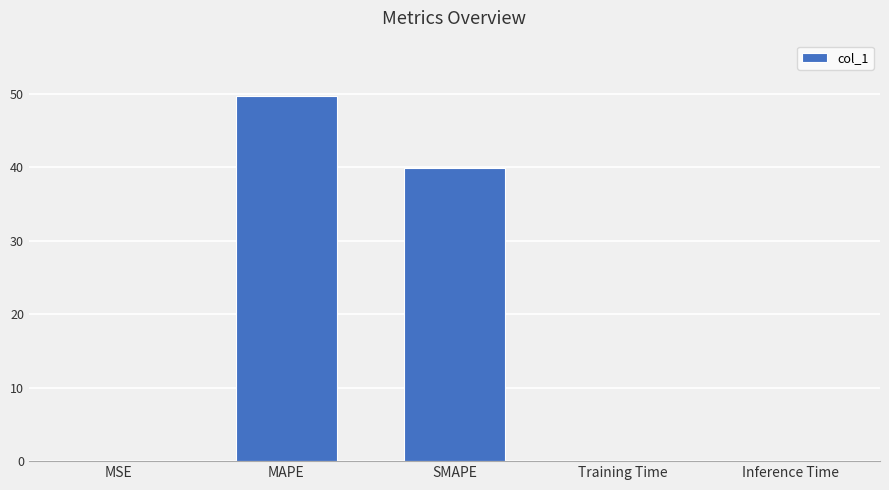

Is it true that the value at MSE is 0.0?

True